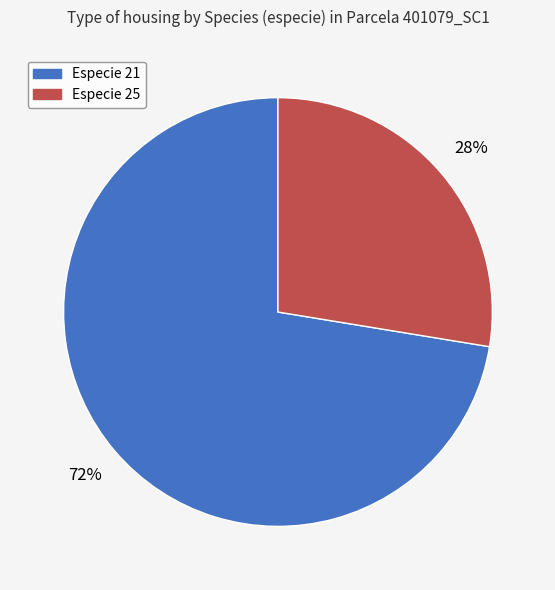

Does any single category account for the majority?

Yes